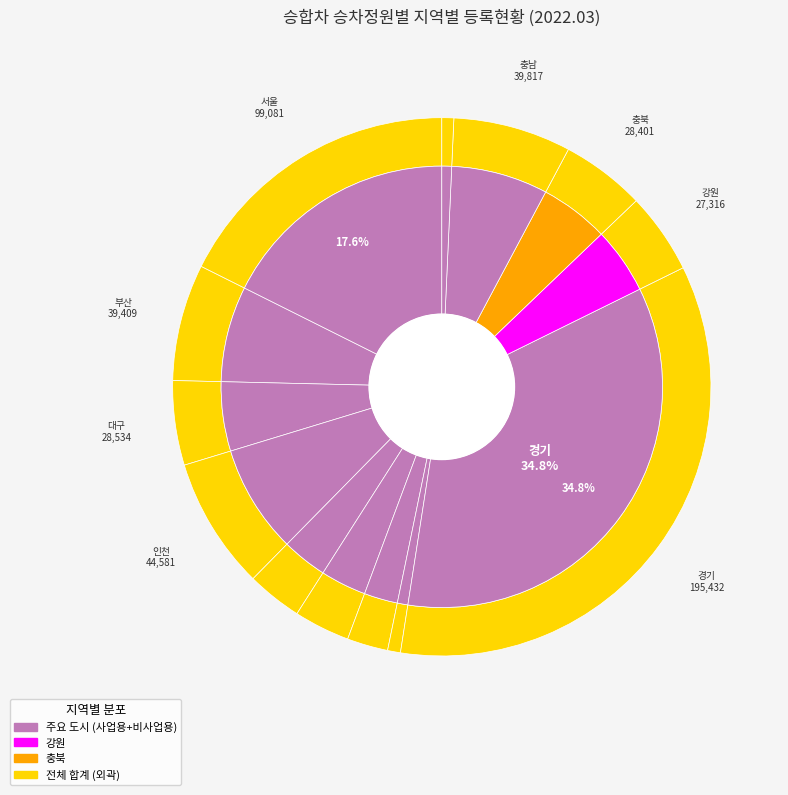

Approximately how many times larger is the value at 세종 compared to 광주?

0.2